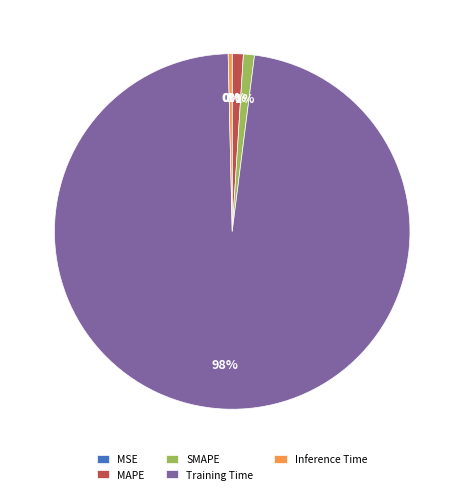

Is MAPE the majority of the pie?

No